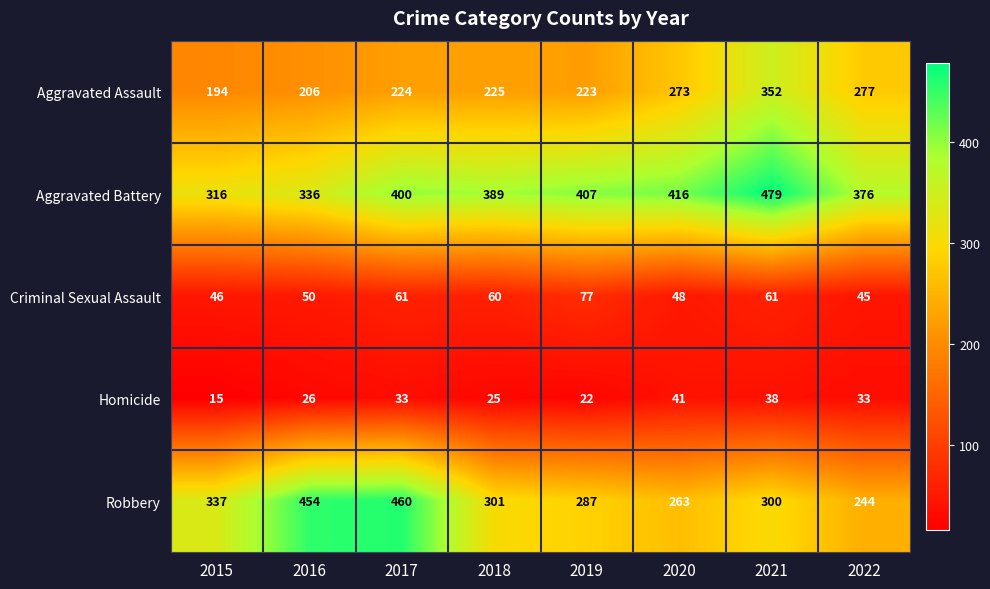

At which category is the sum across all series the highest?

2021